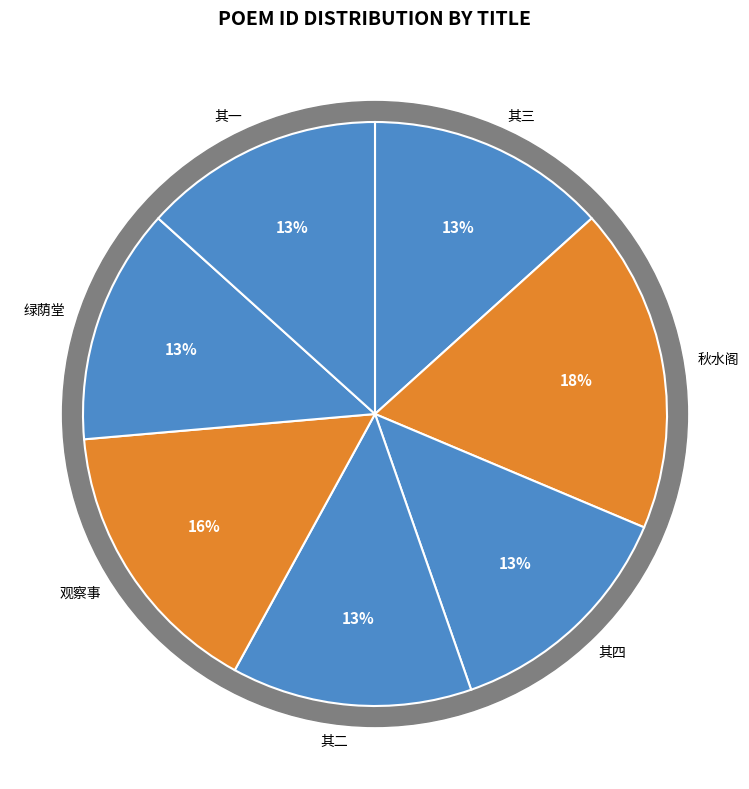

Rank the categories by value from highest to lowest.

首夏同青门雪航以宁允恭叔度宴集秋水阁即事限韵, 侍御吴德彰佥潮南观察事限韵赋诗送之, 侍御吴德彰佥潮南观察事限韵赋诗送之 其四, 侍御吴德彰佥潮南观察事限韵赋诗送之 其三, 侍御吴德彰佥潮南观察事限韵赋诗送之 其二, 侍御吴德彰佥潮南观察事限韵赋诗送之 其一, 集方平弟绿荫堂古槐下即事限韵